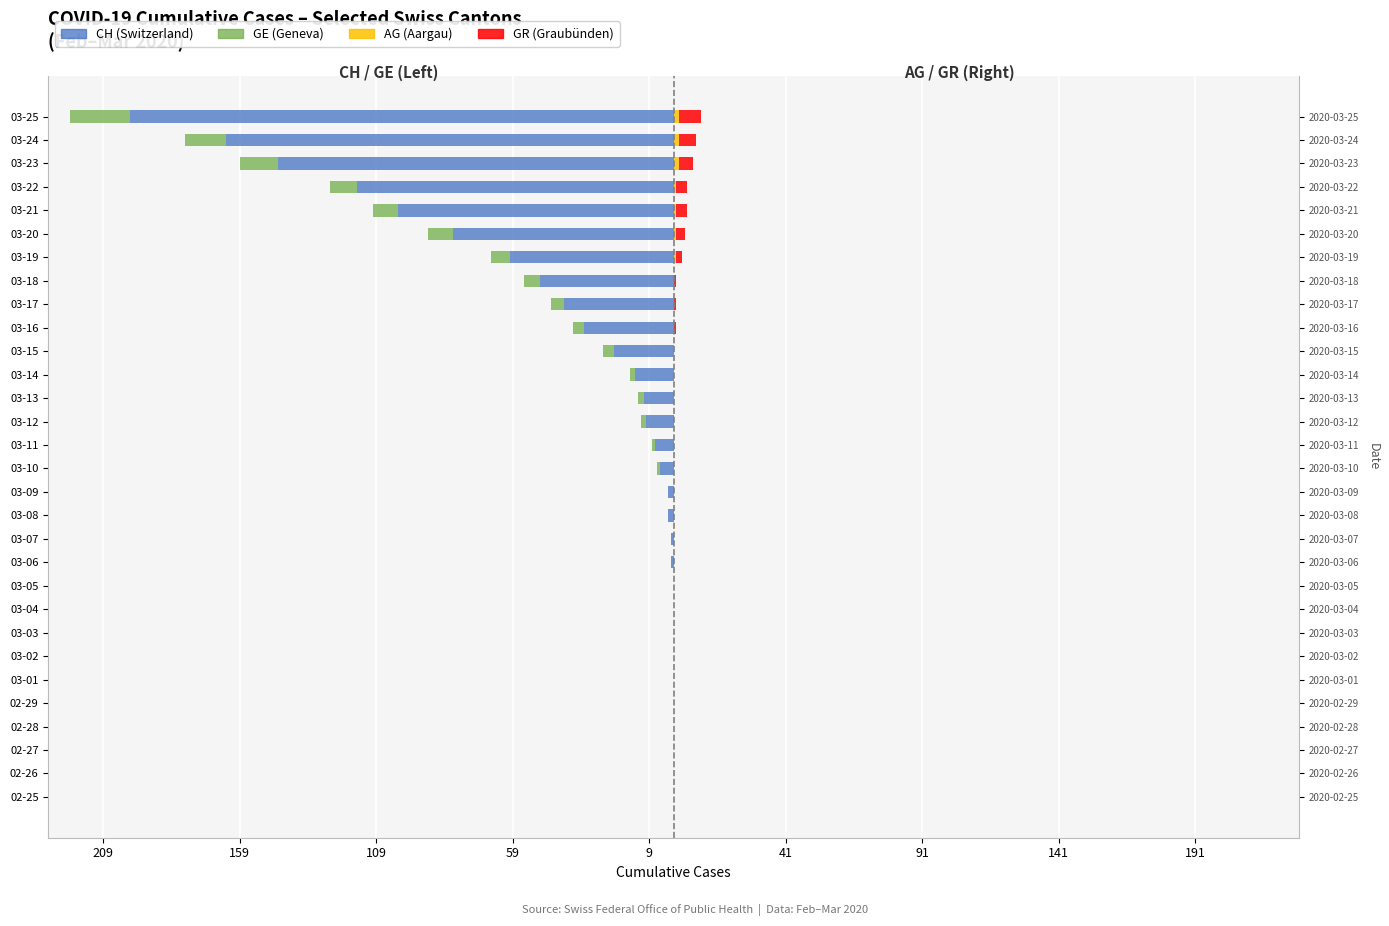

What are all the series names shown in the legend?

CH, GE, AG, GR